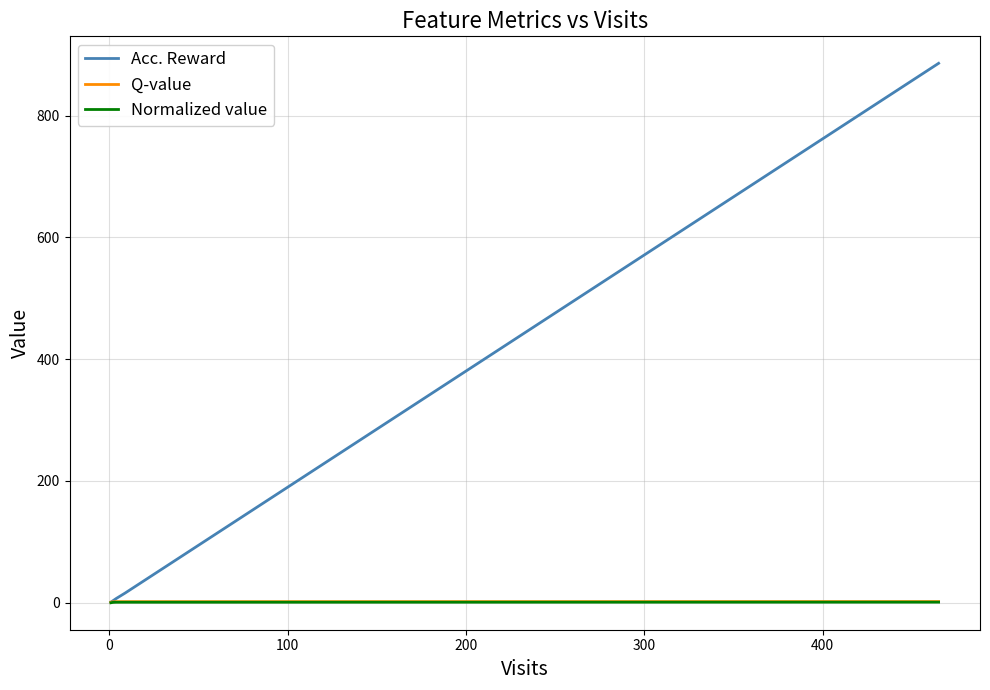

What is the difference between the second highest and minimum values in the Acc. Reward series?

15.0